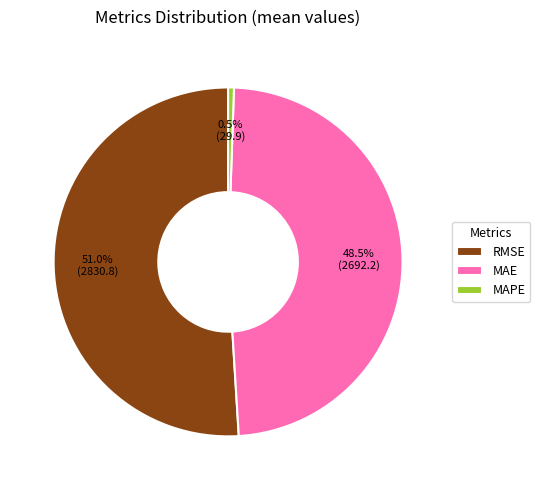

The RMSE slice represents 51% of the pie. True or false?

True